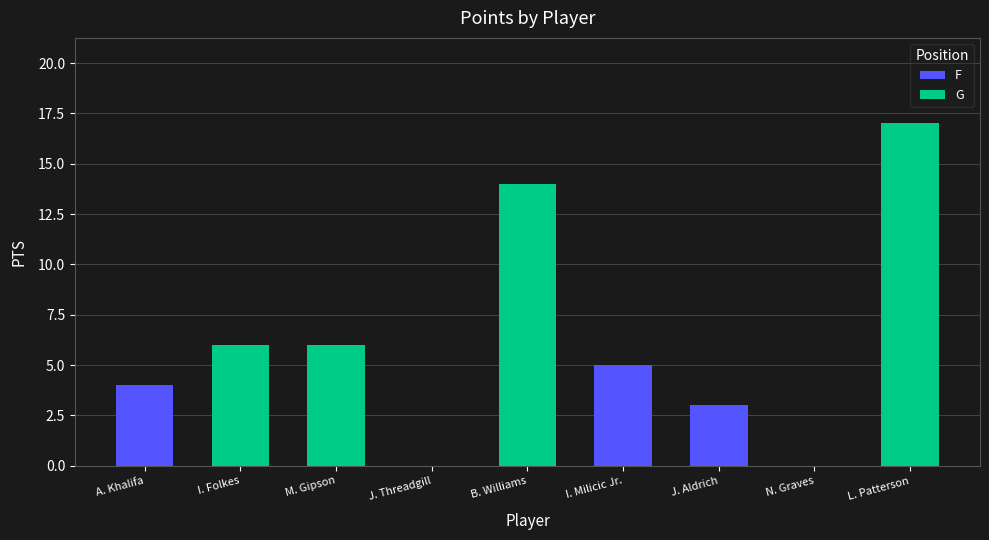

What is the difference between the maximum and minimum values?

17